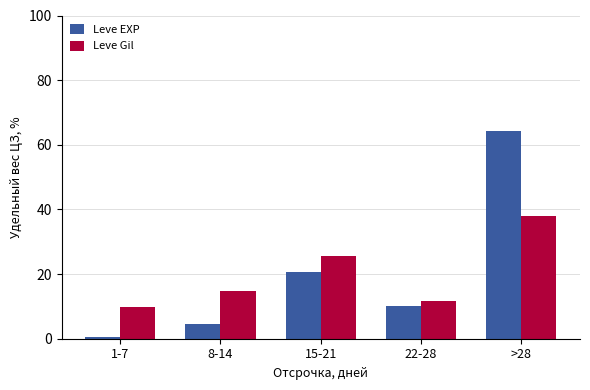

What is the difference between the highest and lowest values at >28?

26.3